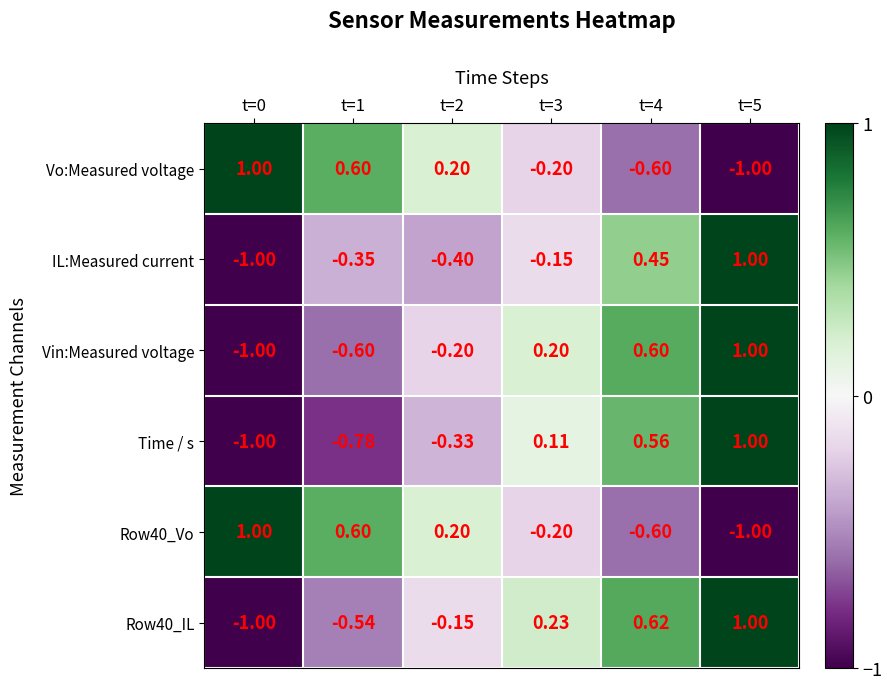

Between t=2 and t=5, which series saw the biggest shift?

IL:Measured current